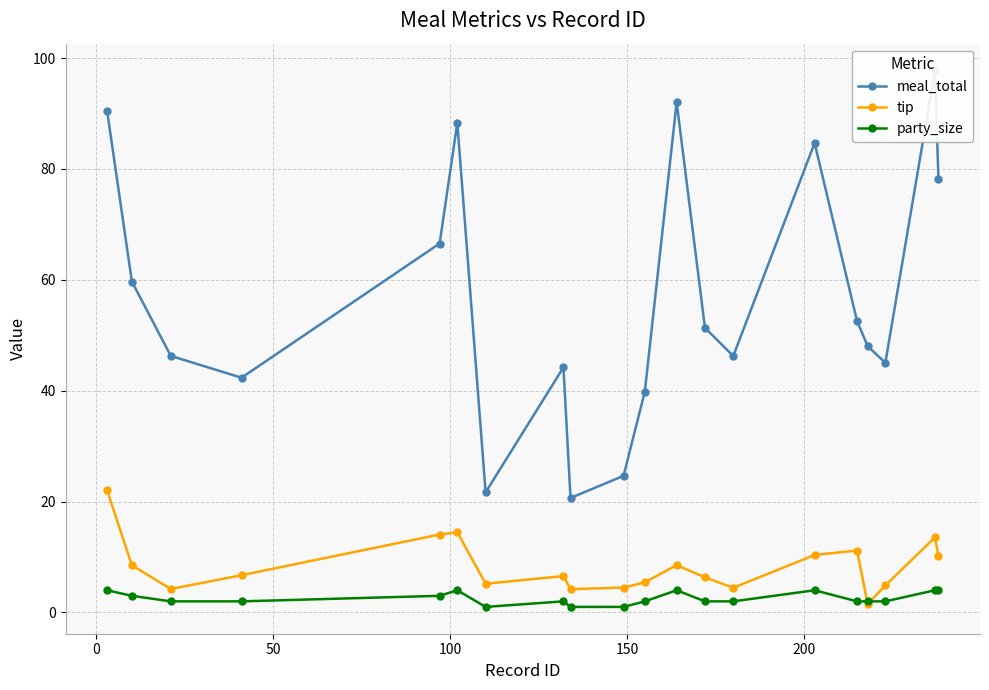

What is the highest value of the party_size series?

4.0